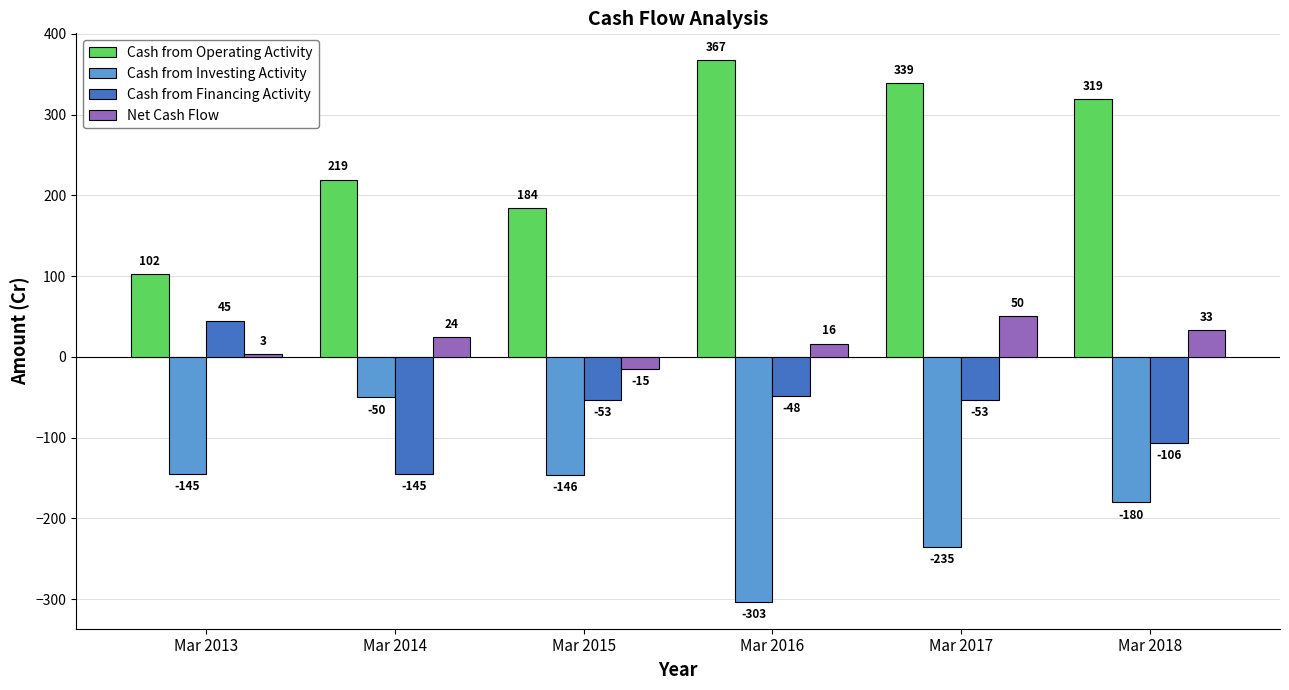

At Mar 2014, list the series in order from smallest to largest.

Cash from Financing Activity, Cash from Investing Activity, Net Cash Flow, Cash from Operating Activity